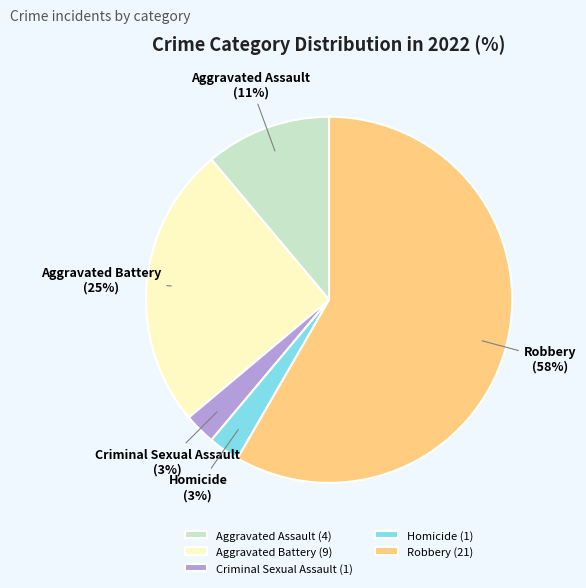

Do Aggravated Assault and Robbery together represent more than half of the pie?

Yes